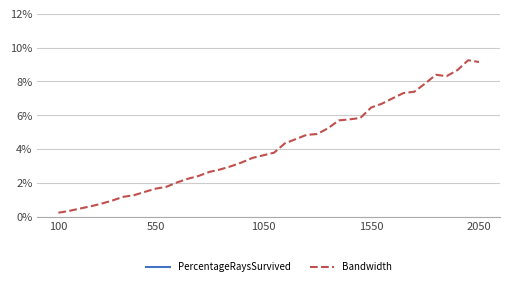

True or false: Bandwidth and PercentageRaysSurvived cross at least once.

False